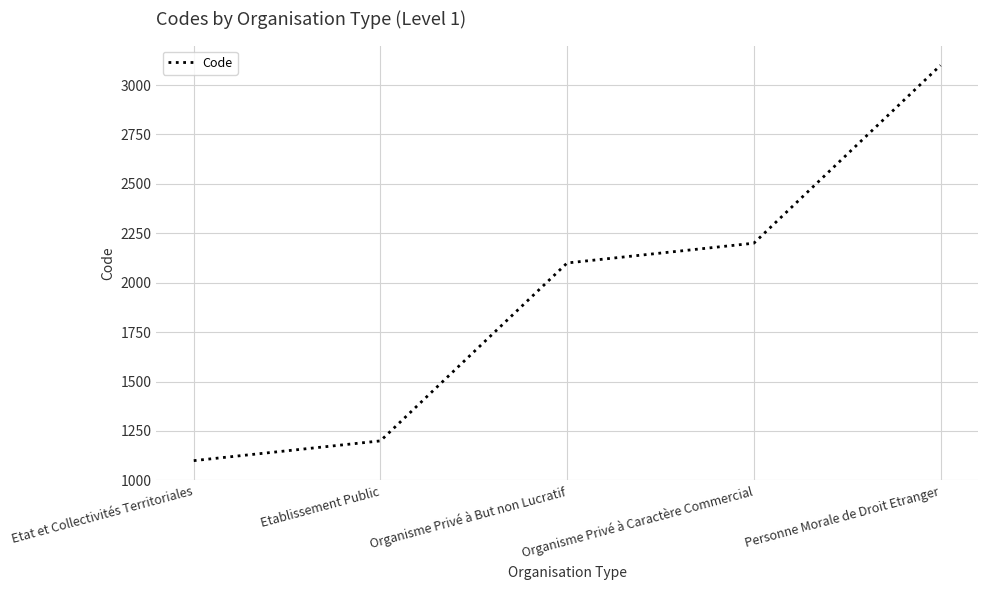

List the labels in order of value, largest first.

Personne Morale de Droit Etranger, Organisme Privé à Caractère Commercial, Organisme Privé à But non Lucratif, Etablissement Public, Etat et Collectivités Territoriales